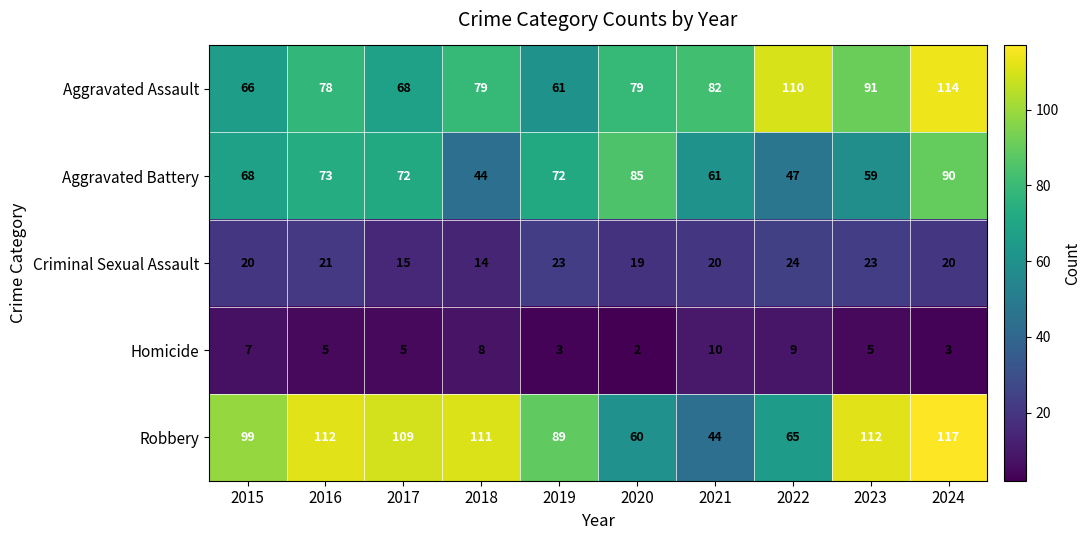

What is the total value across all series at 2023?

290